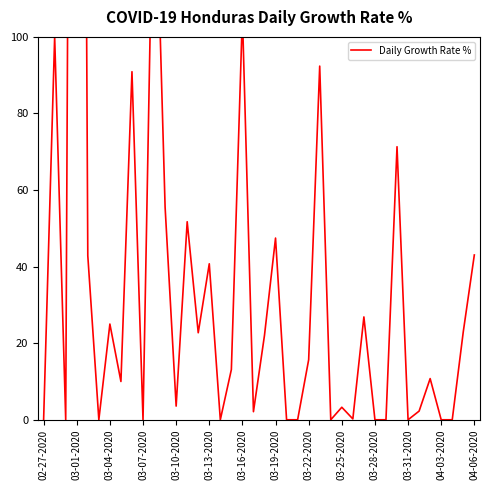

What position from the left is 03-31-2020?

34